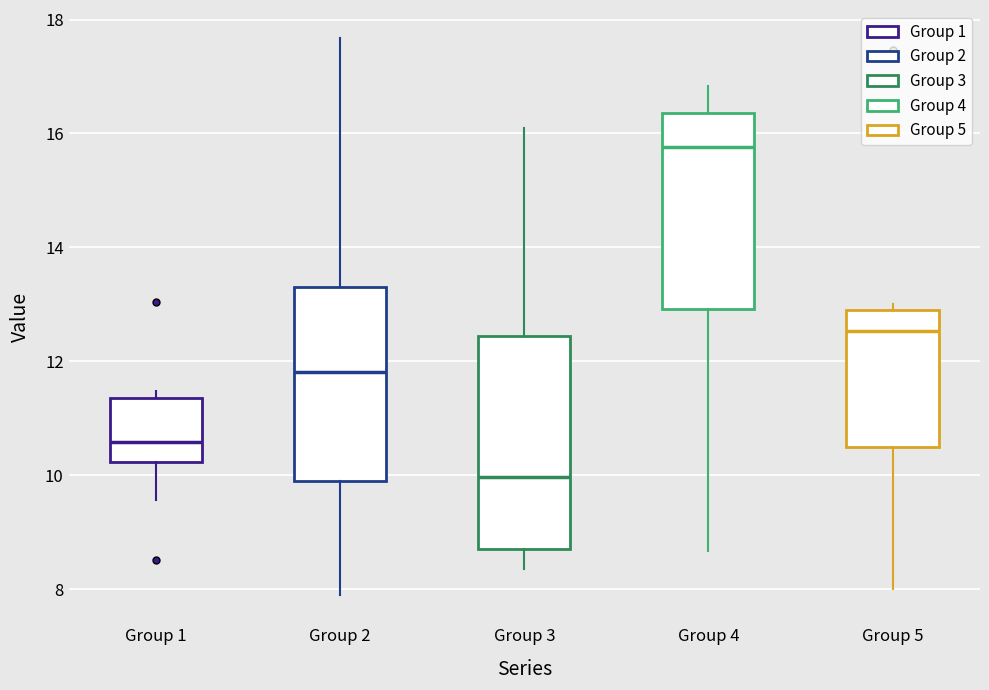

Reading left to right, read every box against the y-axis: the position of its median line, the range the box covers, and the ends of its whiskers. The values are not printed on the chart, so give them approximately, as read against the axis.

Group 1: median 10.6, box 10.2 to 11.4, whiskers 9.6 to 11.4 (just above the box's upper edge)
Group 2: median 11.8, box 10.0 to 13.4, whiskers 7.8 to 17.6
Group 3: median 10.0, box 8.8 to 12.4, whiskers 8.4 to 16.0
Group 4: median 15.8, box 13.0 to 16.4, whiskers 8.6 to 16.8
Group 5: median 12.6, box 10.4 to 12.8, whiskers 8.0 to 13.0